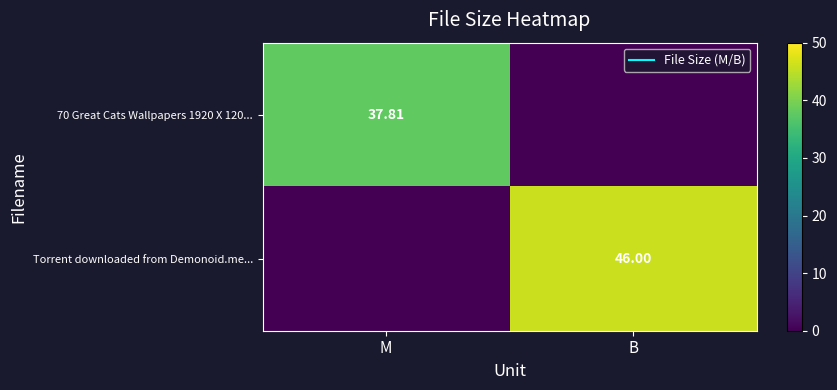

Which series has the widest spread of values?

Torrent downloaded from Demonoid.me...